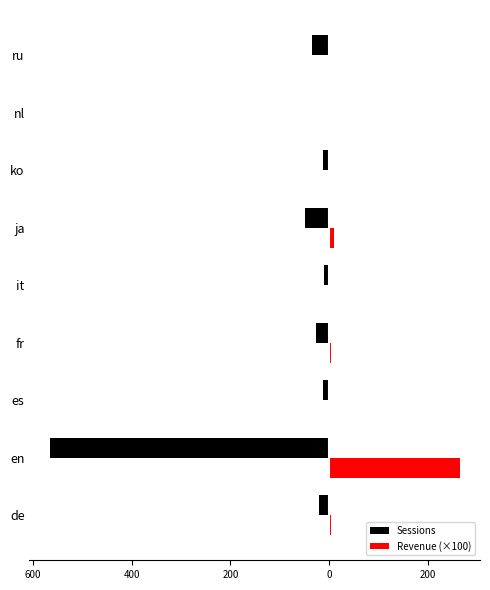

What are all the series names shown in the legend?

Sessions, Revenue (×100)